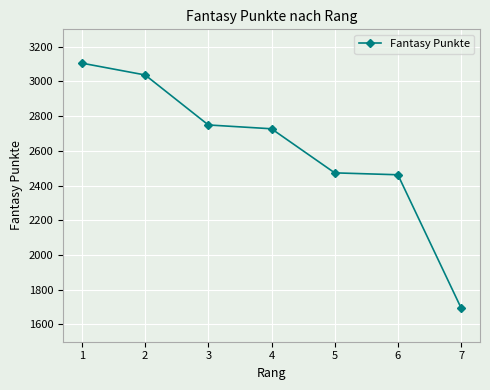

How many values are below 2727?

3